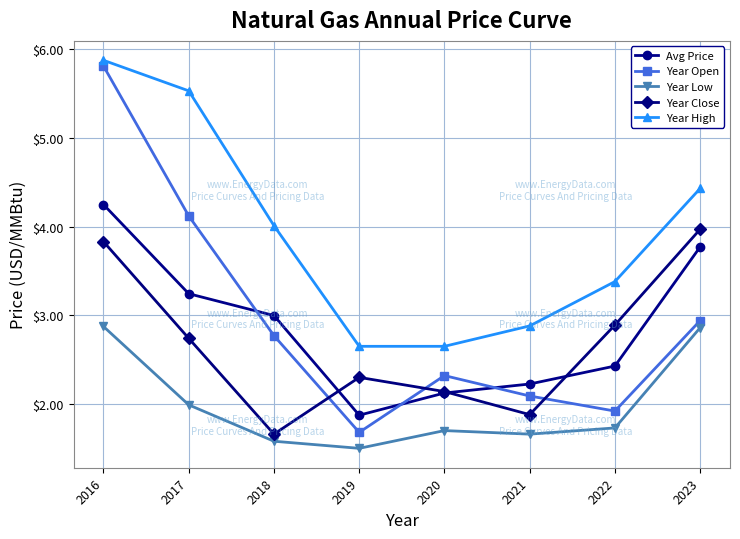

What are all the series names shown in the legend?

Avg Price, Year Open, Year Low, Year Close, Year High